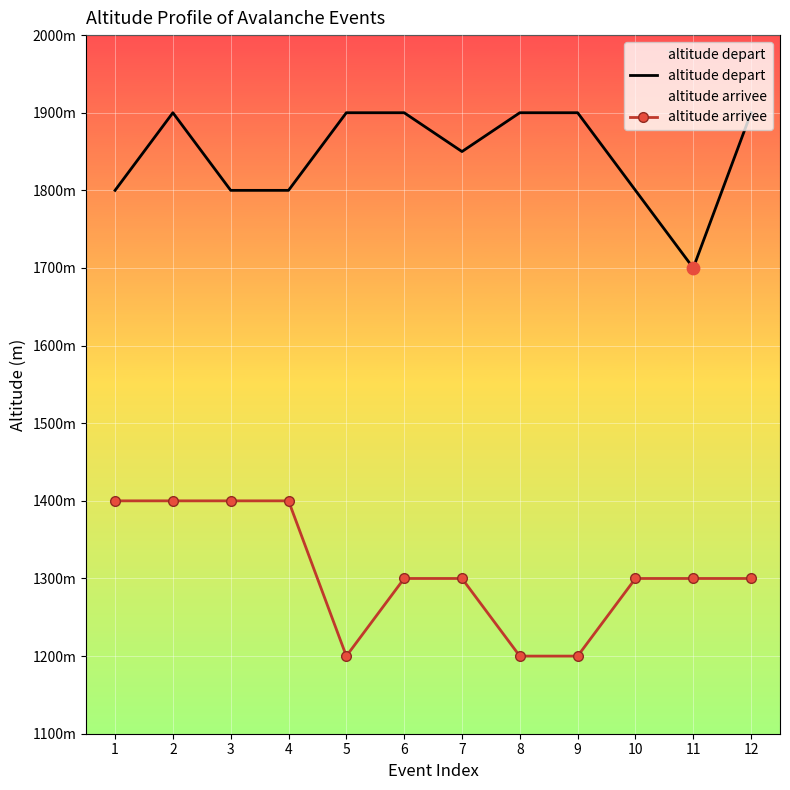

What is the total value across all series at 4?

3200